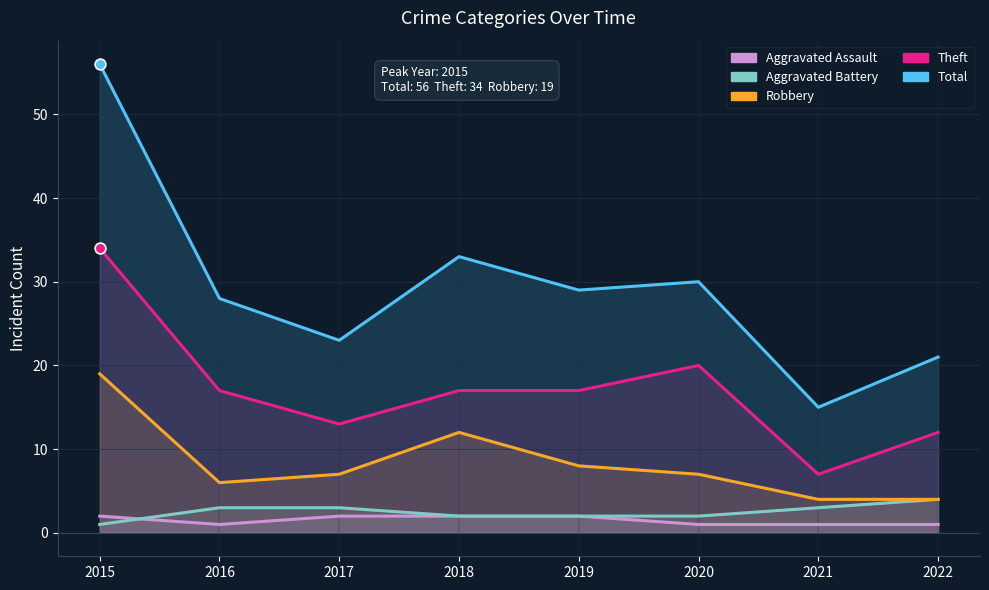

At which category is the sum across all series the highest?

2015